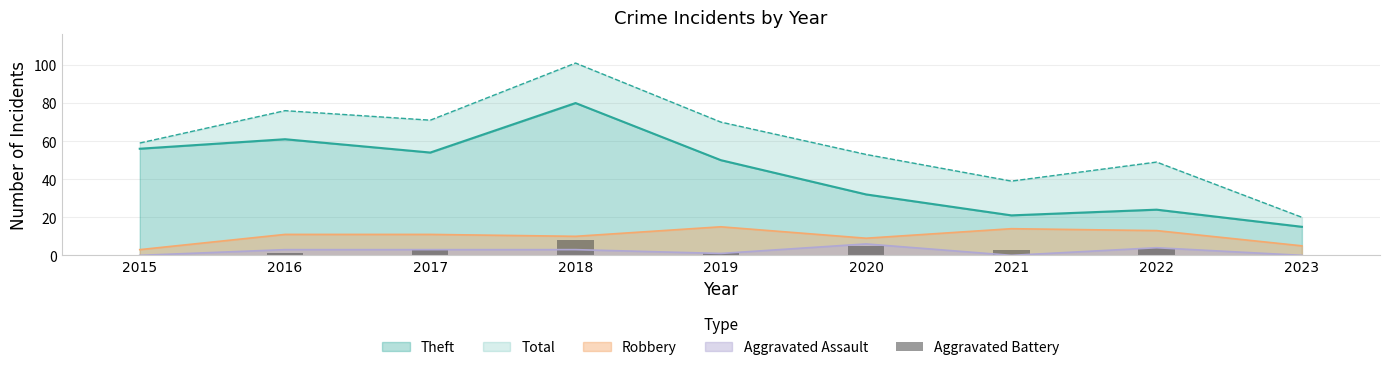

True or false: Aggravated Assault and Robbery cross at least once.

False